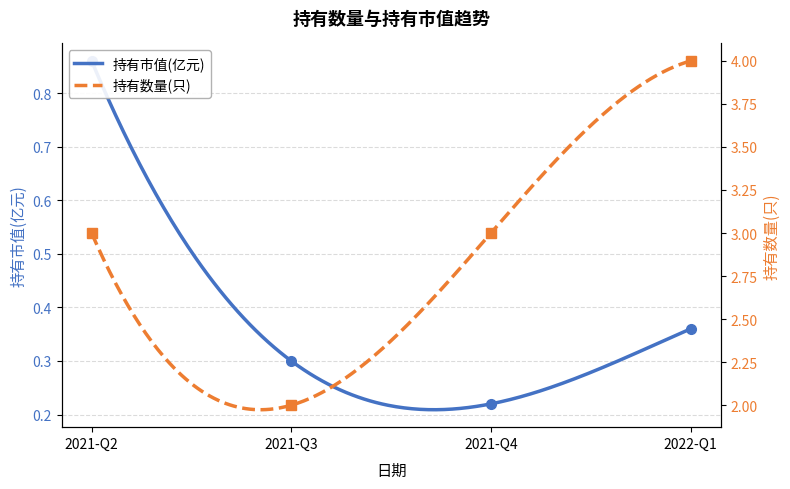

What is the label of the 2nd point from the left?

2021-Q3